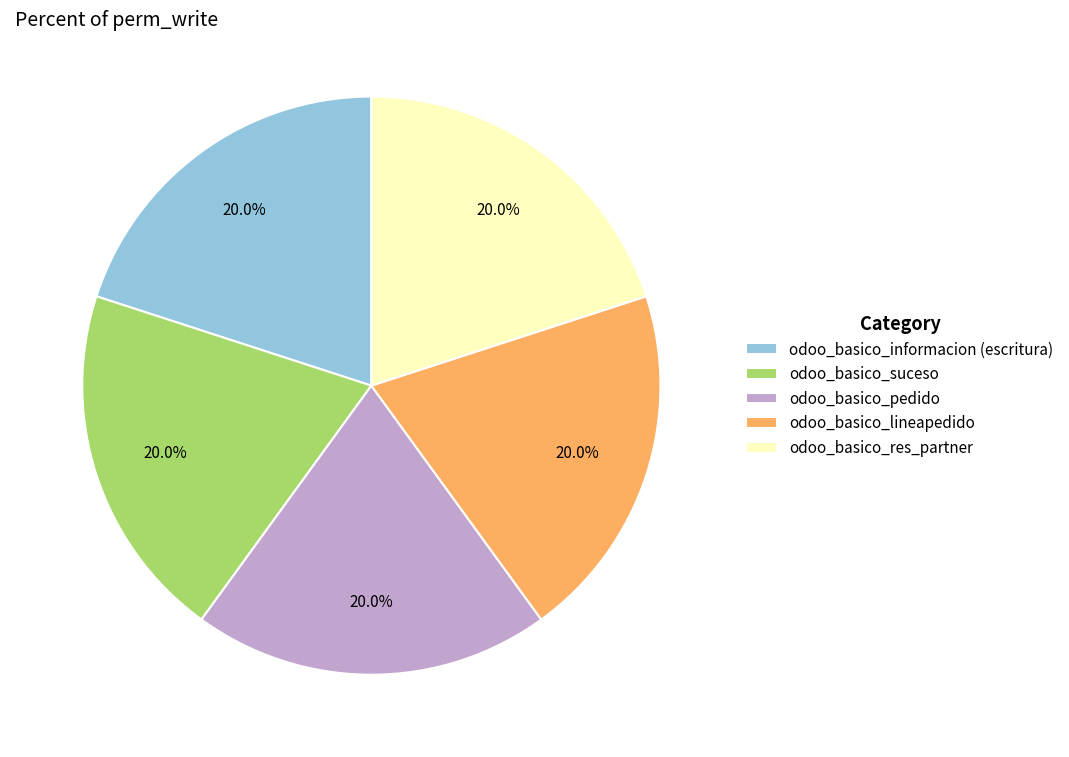

Count the number of slices in the pie.

5